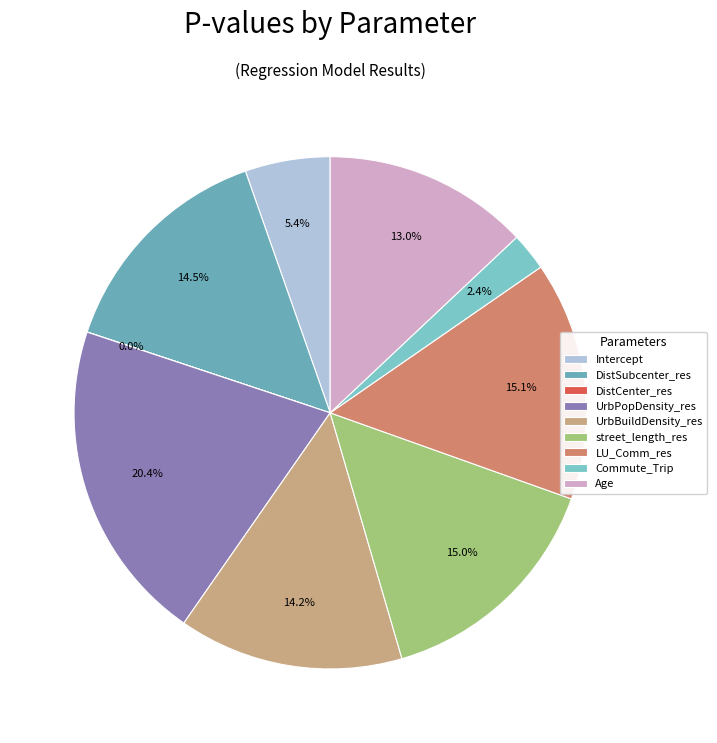

What percentage is the Age slice, to the nearest percent?

13%